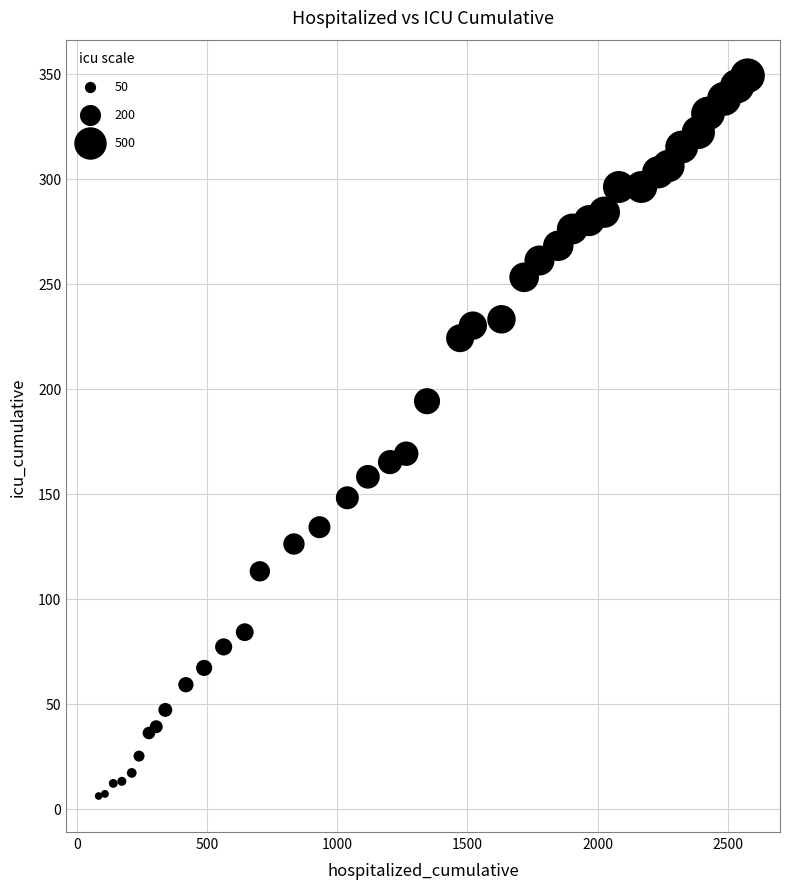

What Y value in the scatter plot is closest to 177?

169